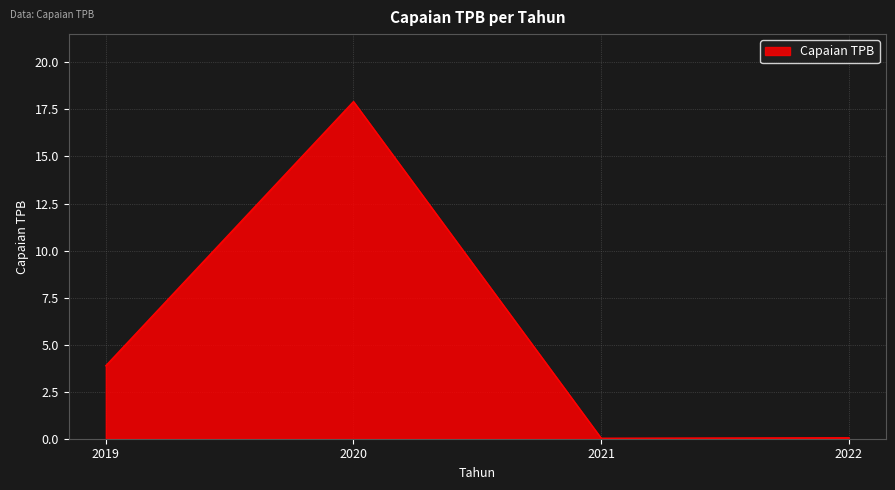

How many categories are shown in the chart?

4